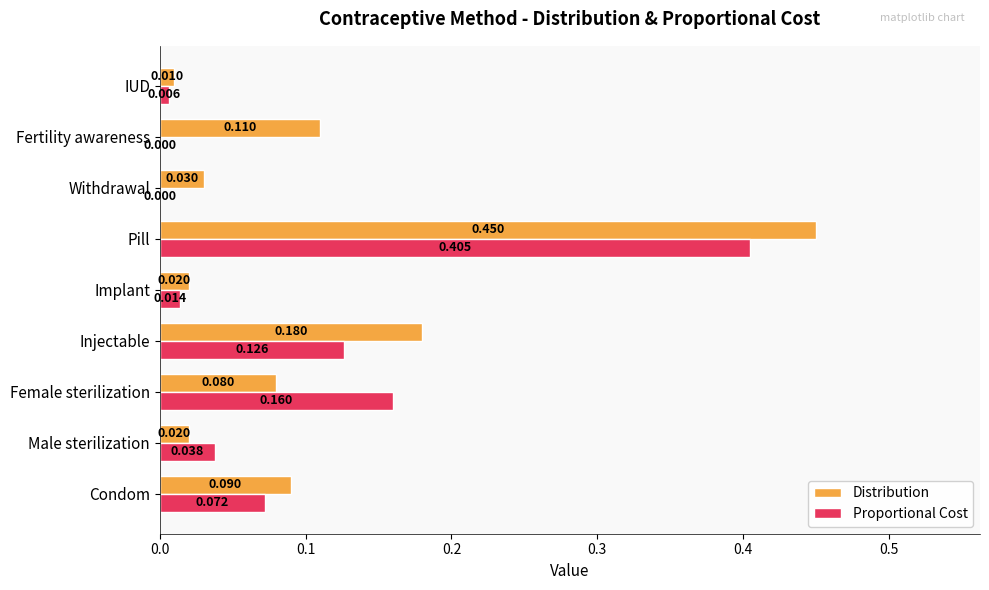

At which label does Distribution reach its peak?

Pill